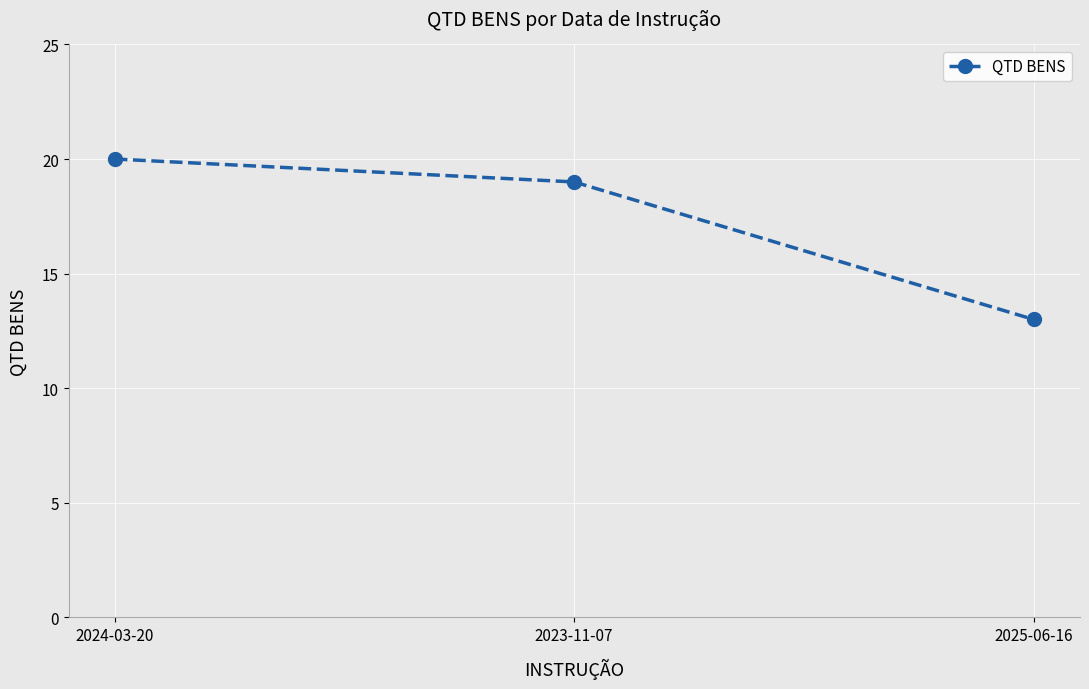

True or false: the data shows 13 at 2025-06-16.

True